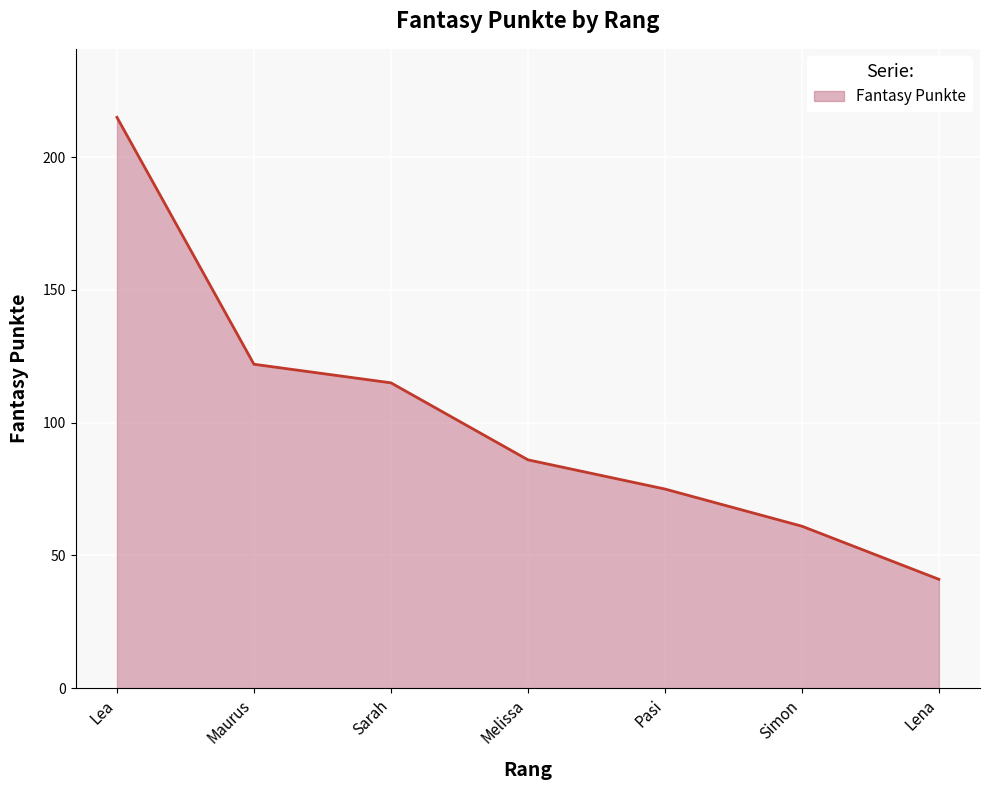

Where is the data nearest to the value 128?

Maurus